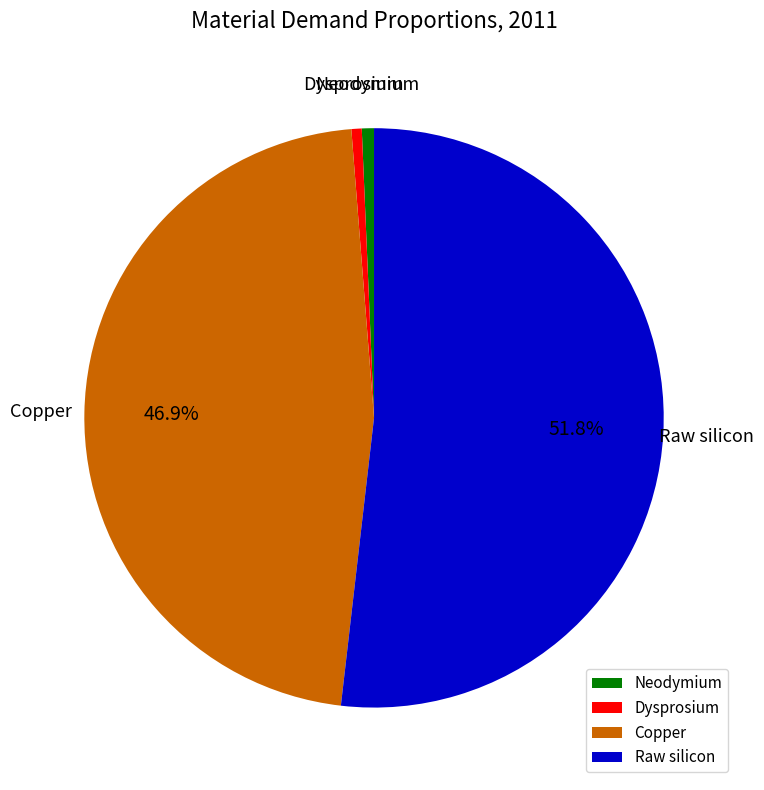

What is the largest slice in the pie chart?

Raw silicon